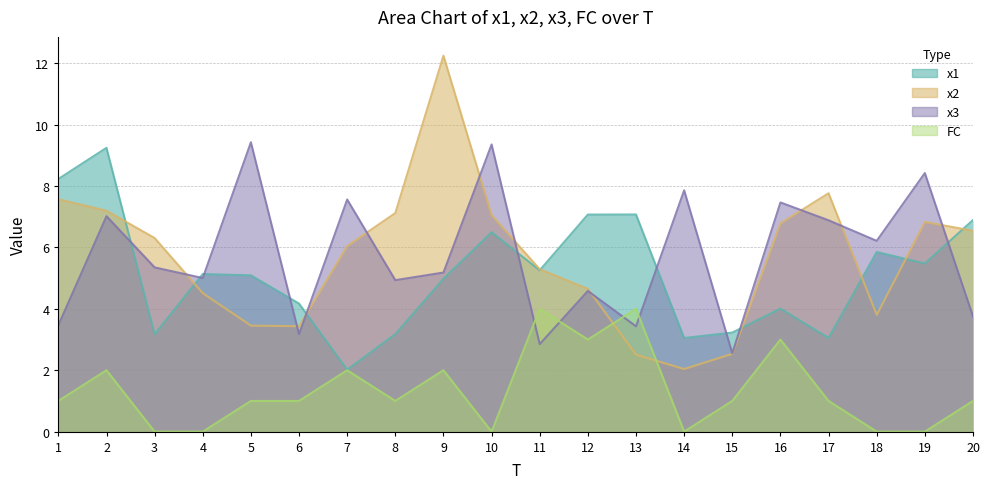

Reading right to left, transcribe all the data shown in this chart.

x1: 6.9	5.5	5.9	3.1	4.0	3.2	3.1	7.1	7.1	5.3	6.5	5.0	3.2	2.0	4.2	5.1	5.1	3.2	9.2	8.2
x2: 6.5	6.8	3.8	7.8	6.8	2.5	2.0	2.5	4.7	5.3	7.1	12.2	7.1	6.0	3.4	3.5	4.5	6.3	7.2	7.6
x3: 3.8	8.4	6.2	6.9	7.5	2.6	7.9	3.4	4.6	2.9	9.4	5.2	4.9	7.6	3.2	9.4	5.0	5.4	7.0	3.5
FC: 1.0	0.0	0.0	1.0	3.0	1.0	0.0	4.0	3.0	4.0	0.0	2.0	1.0	2.0	1.0	1.0	0.0	0.0	2.0	1.0